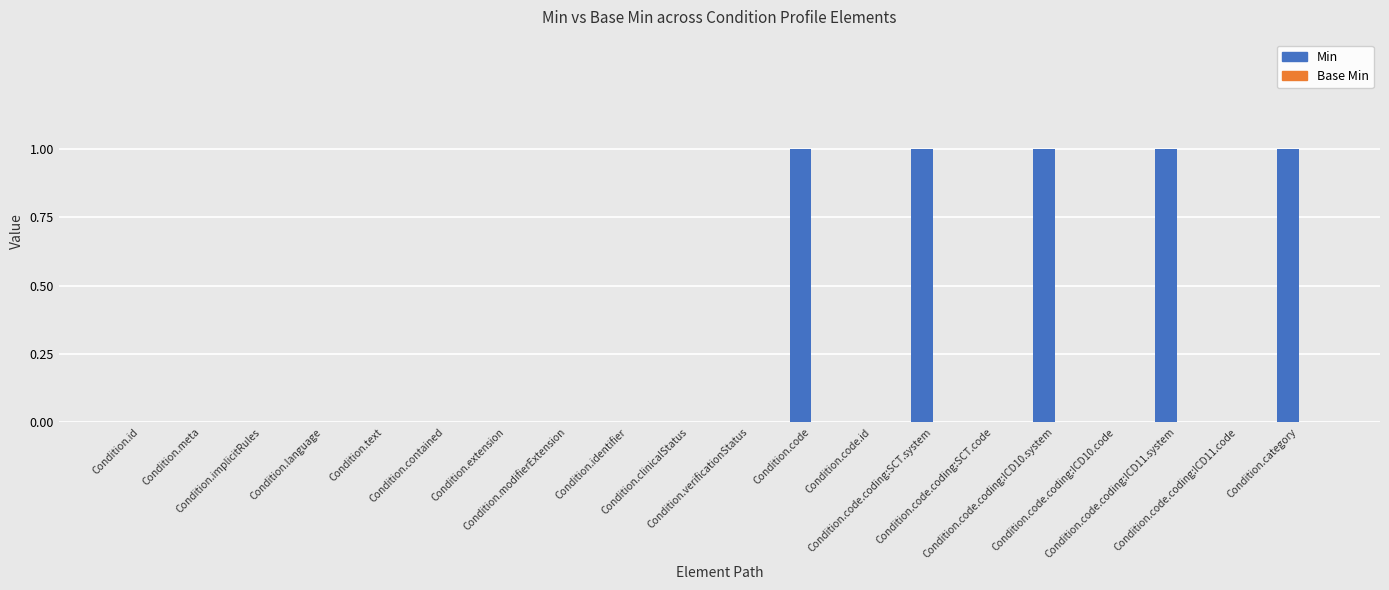

What is the sum of all values?

5